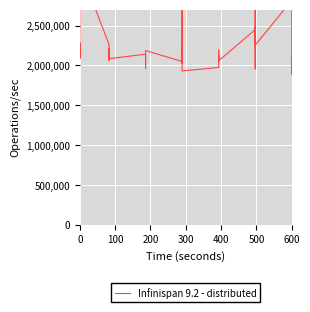

Reading left to right, what are all the values shown in this chart?

2099024.2	2102854.1	2283436.6	2129972.7	2082941.8	3220222.5	2263866.6	2183805.7	2084030.8	2215465.2	2064783.4	2084056.3	2141448.1	1960944.1	2034432.4	2068977.9	2031792.5	2187288.5	2049769.0	2026098.2	2231304.1	2084068.8	4305402.3	1931695.8	1974719.7	2191942.0	2083360.9	2121361.6	2051659.0	2058424.0	2448175.7	2787642.1	1998920.2	1956491.3	2476839.2	2253670.0	2816445.0	2231287.2	1893745.1	2095909.8